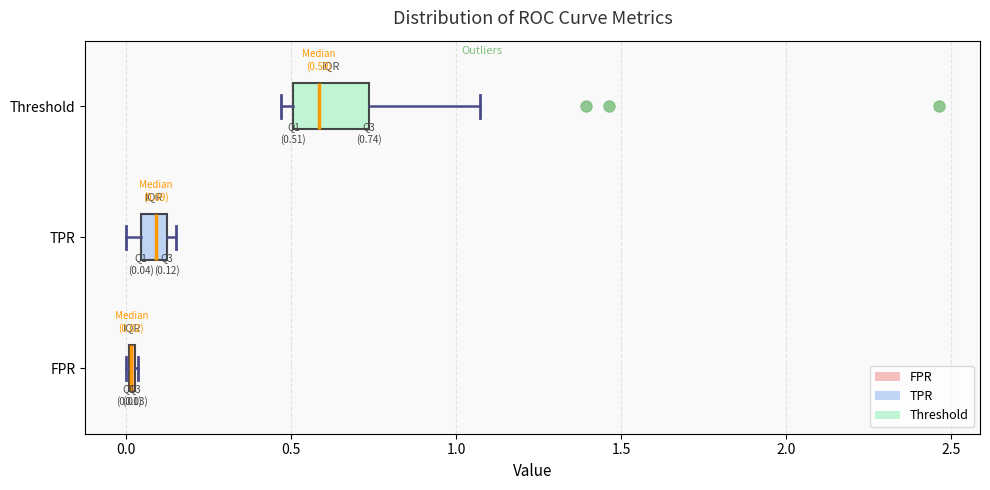

Comparing the boxes themselves (not the whiskers), which one is the widest?

Threshold